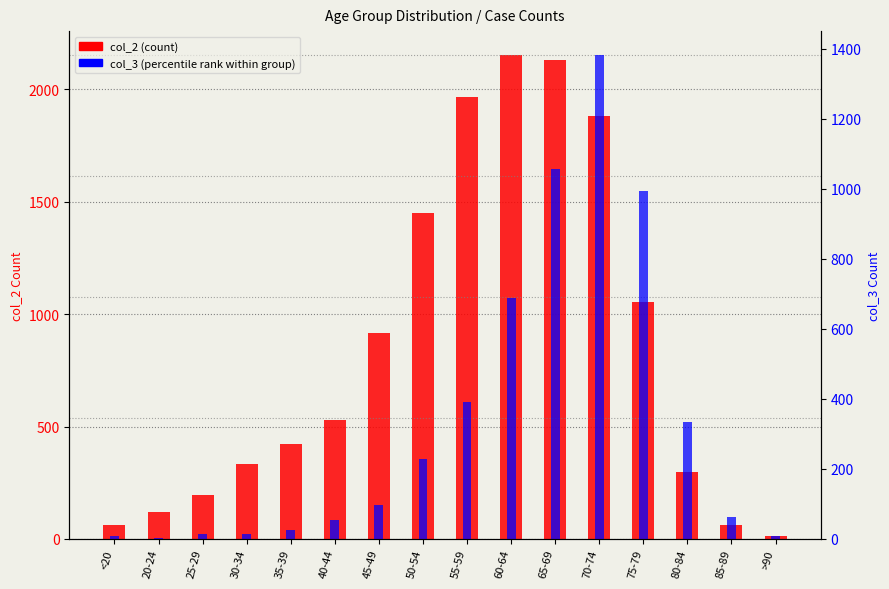

What is the spread (max minus min) of values at 30-34?

319